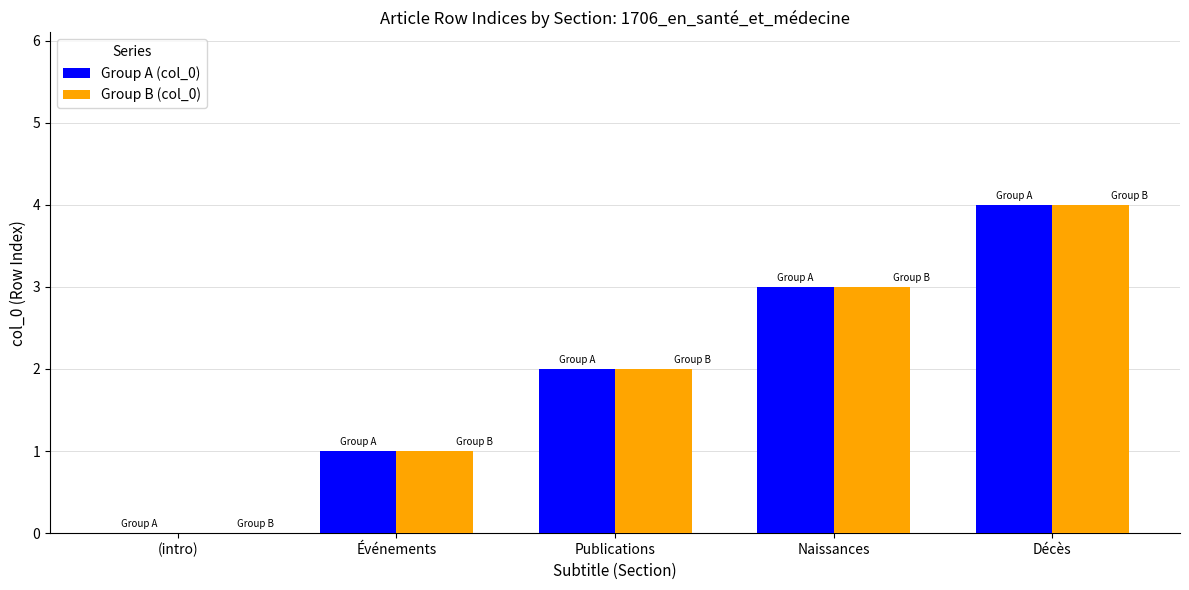

How many categories are shown in the chart?

5